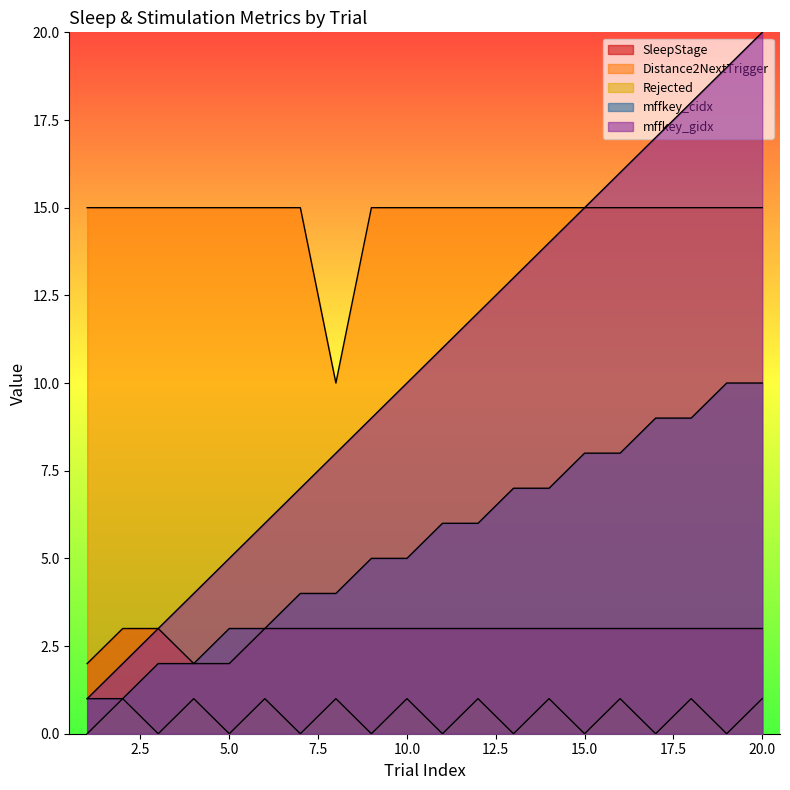

Which series changed the most between 6 and 10?

mffkey_gidx